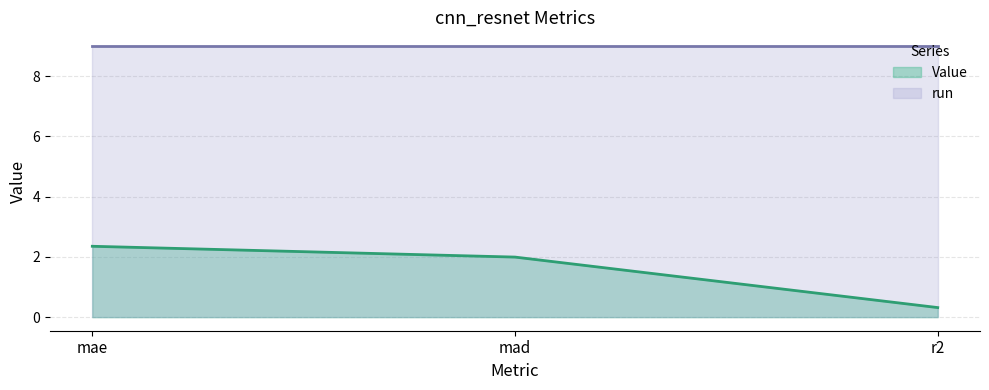

The chart shows a value of 0.3 at r2. True or false?

True